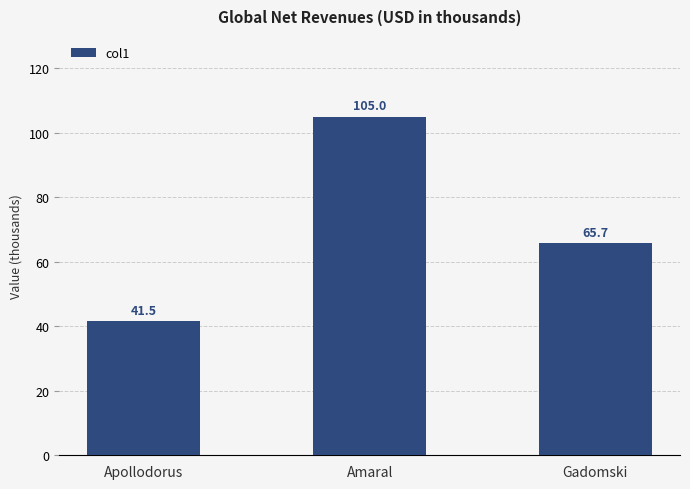

What is the value of the 3rd bar from the left?

65.7